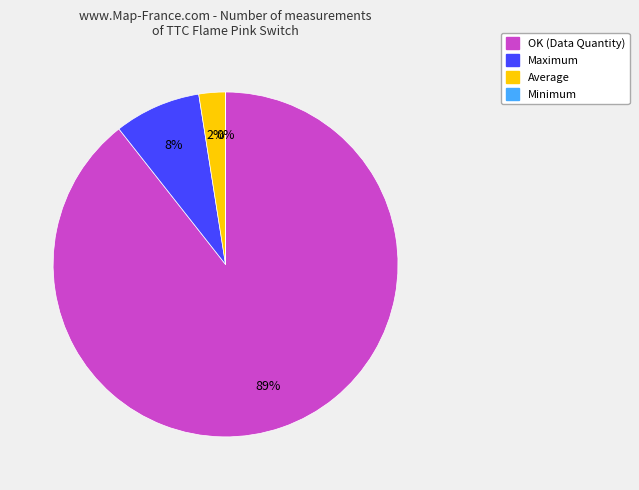

Combined, do Average and Maximum account for over 50%?

No